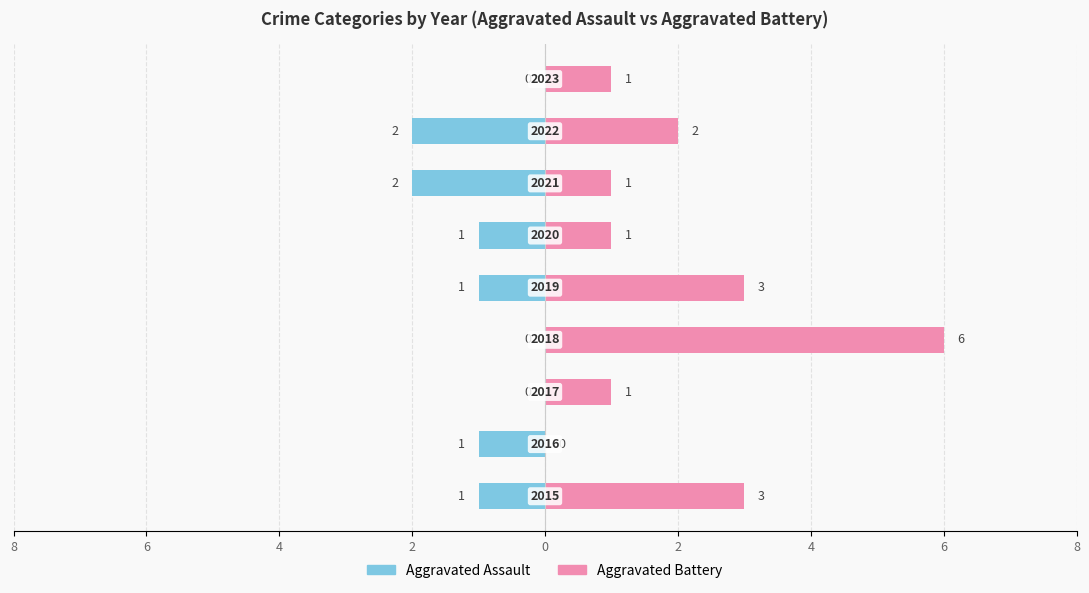

How many categories are shown in the chart?

9